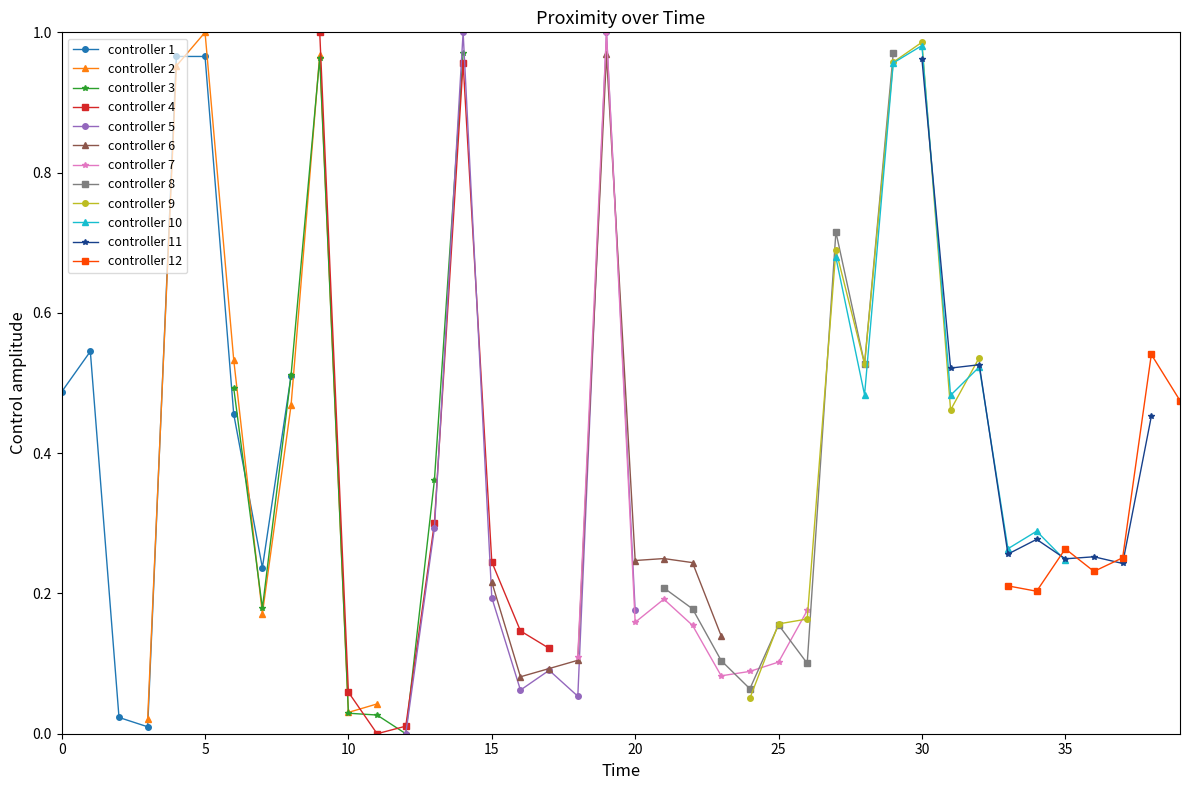

The chart shows a value of 0.5 at 1. True or false?

True